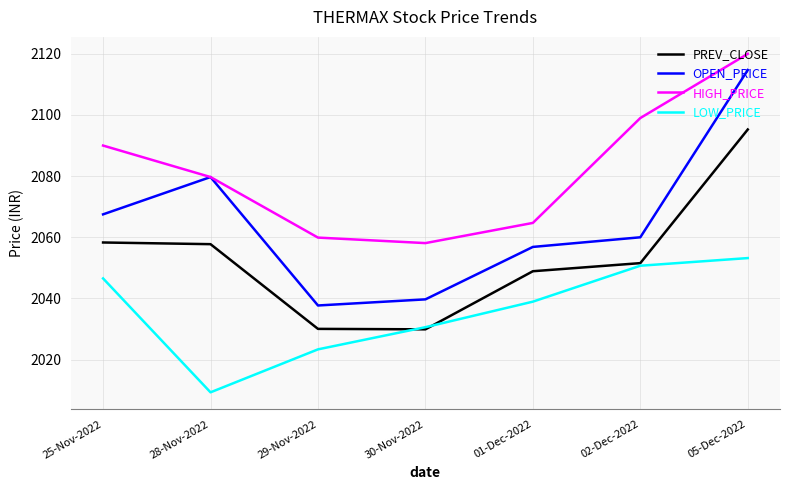

True or false: HIGH_PRICE and PREV_CLOSE cross at least once.

False